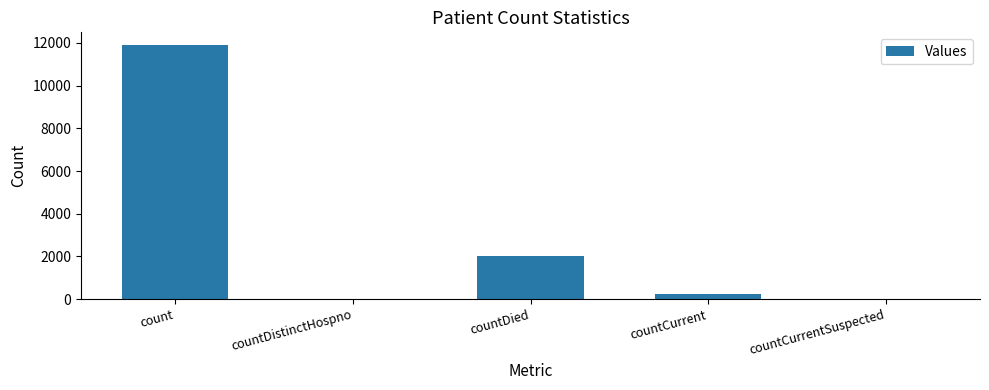

Which category has the highest value across all series?

count